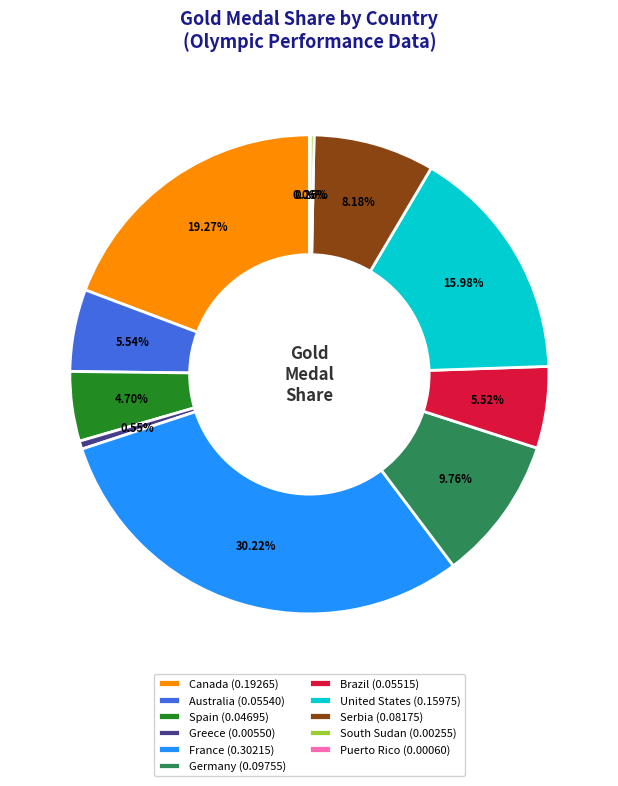

Which has a higher value, Australia (0.05540) or France (0.30215)?

France (0.30215)